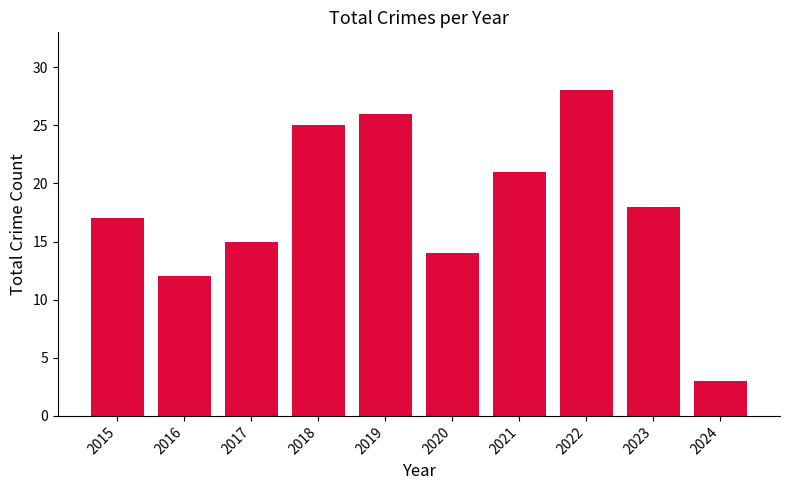

What is the difference between the maximum and minimum values?

25